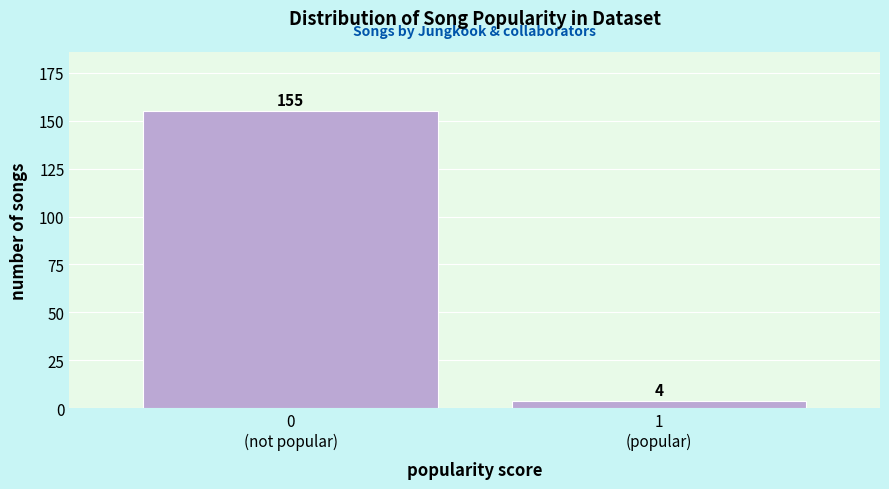

Reading left to right, extract all data points from this chart.

155	4